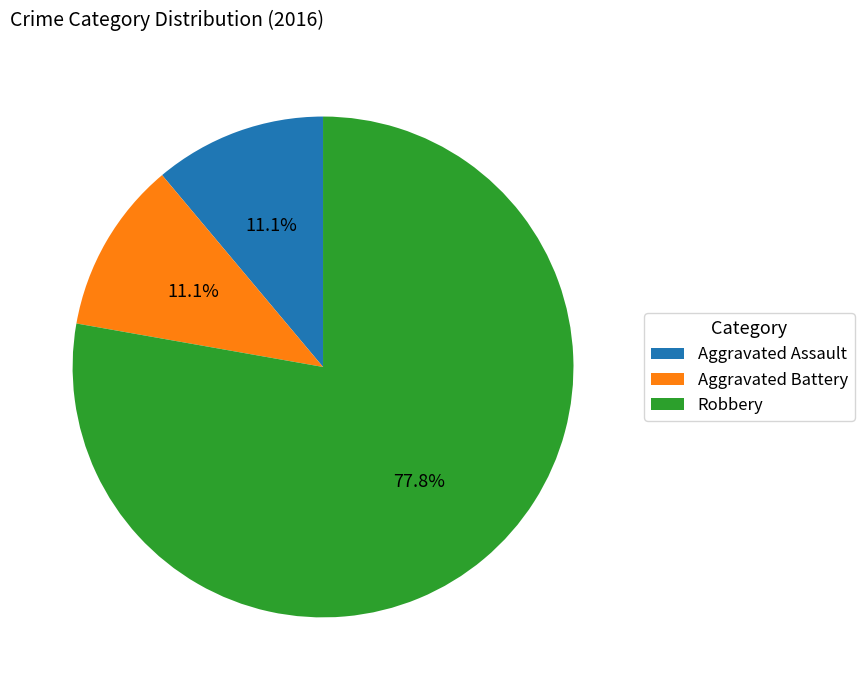

To the nearest percent, what is the difference between the largest and smallest slice percentages?

67%